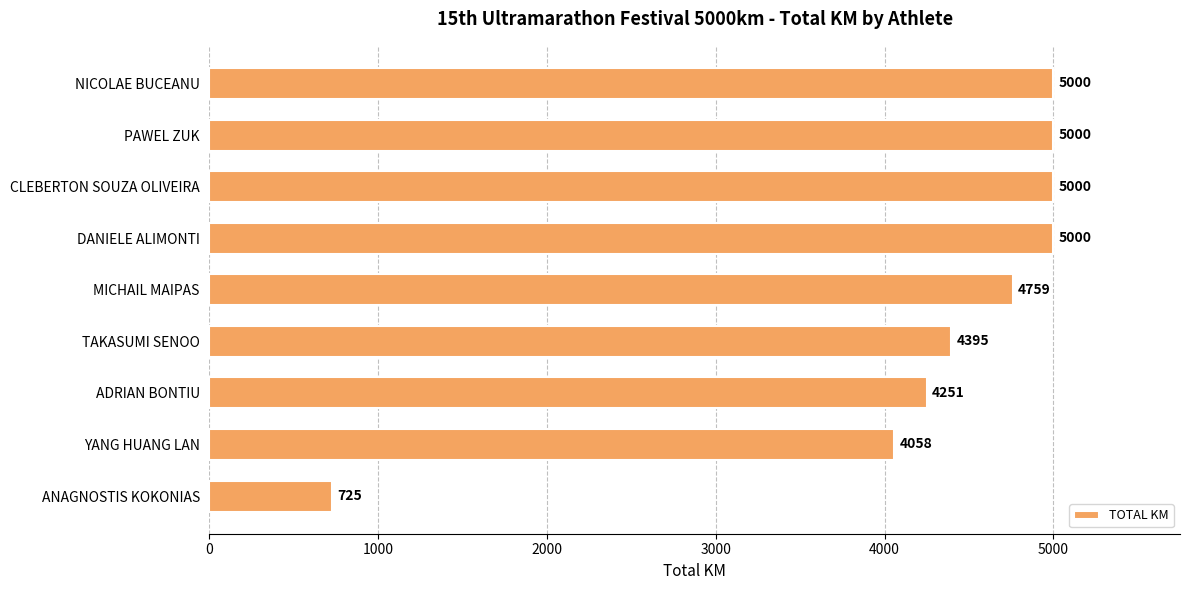

Reading top to bottom, extract all data points from this chart.

5000	5000	5000	5000	4759	4395	4251	4058	725